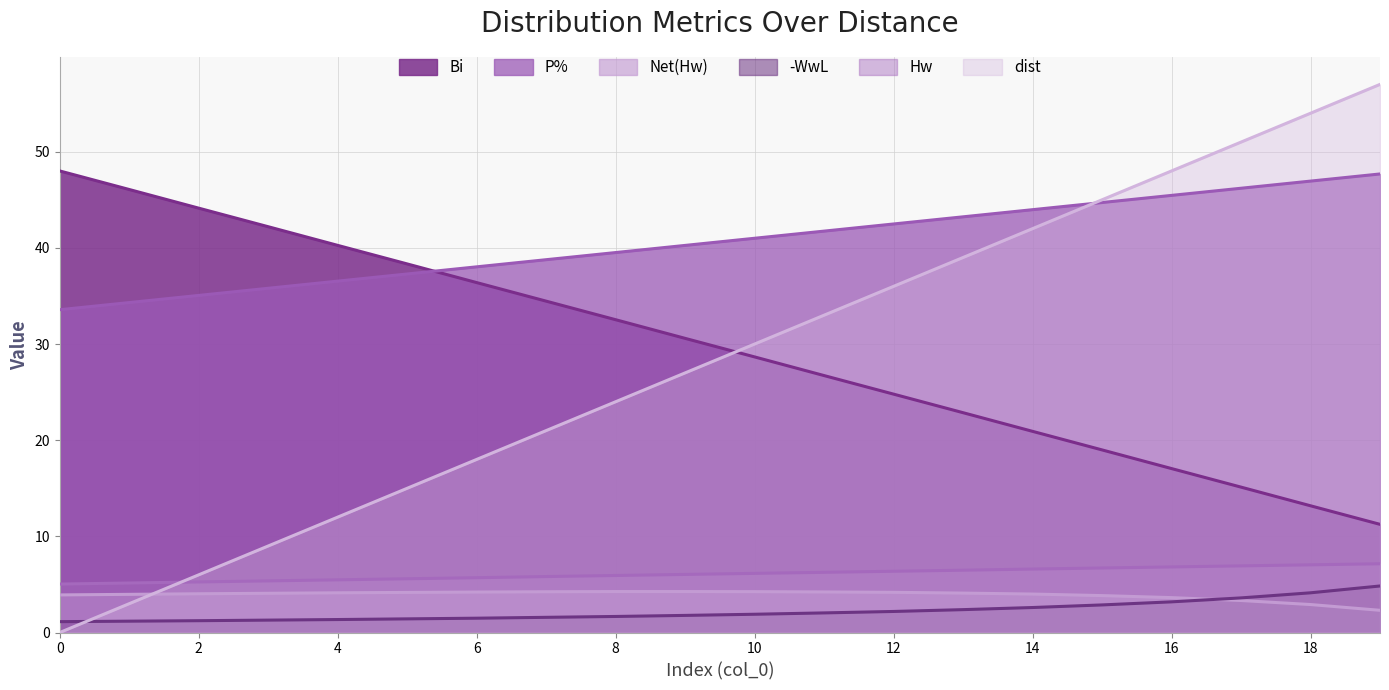

Between 7 and 16, which series saw the biggest shift?

dist